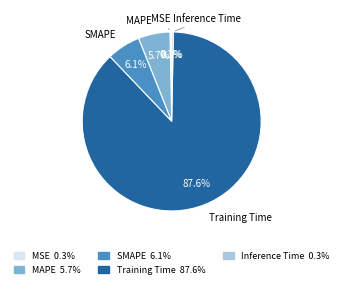

Between MAPE and Training Time, which is larger?

Training Time